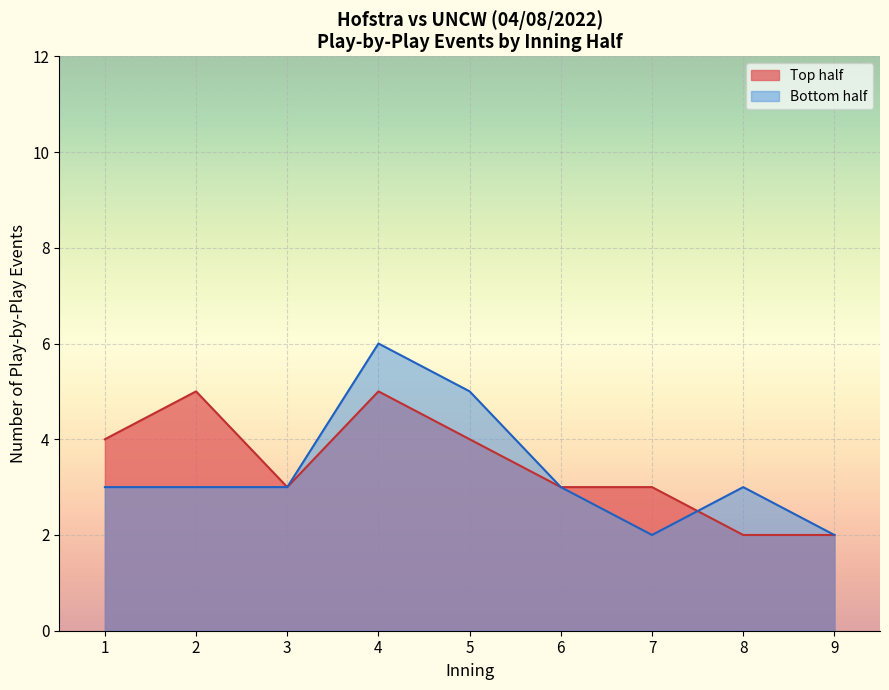

Rank the series at 5 from lowest to highest value.

Top half, Bottom half